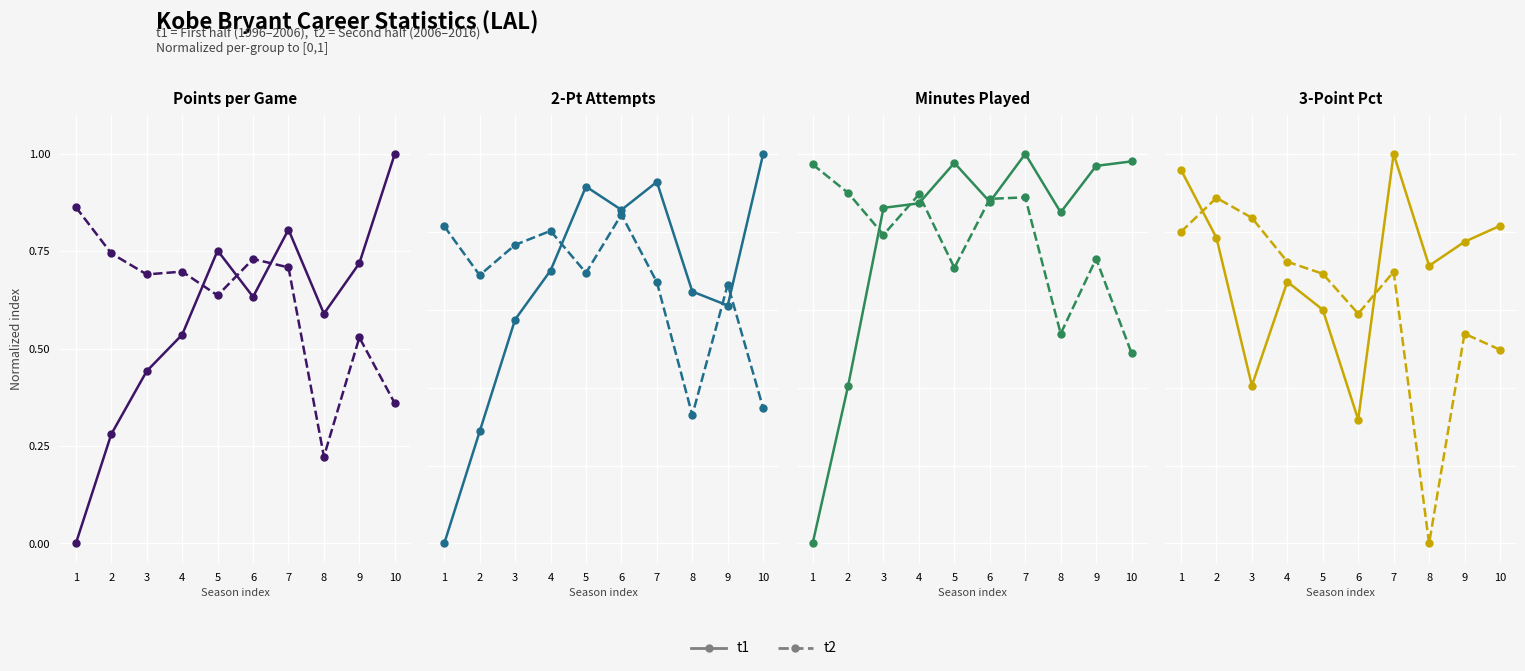

After their last crossing, which series has the higher values: t2 or t1?

t1